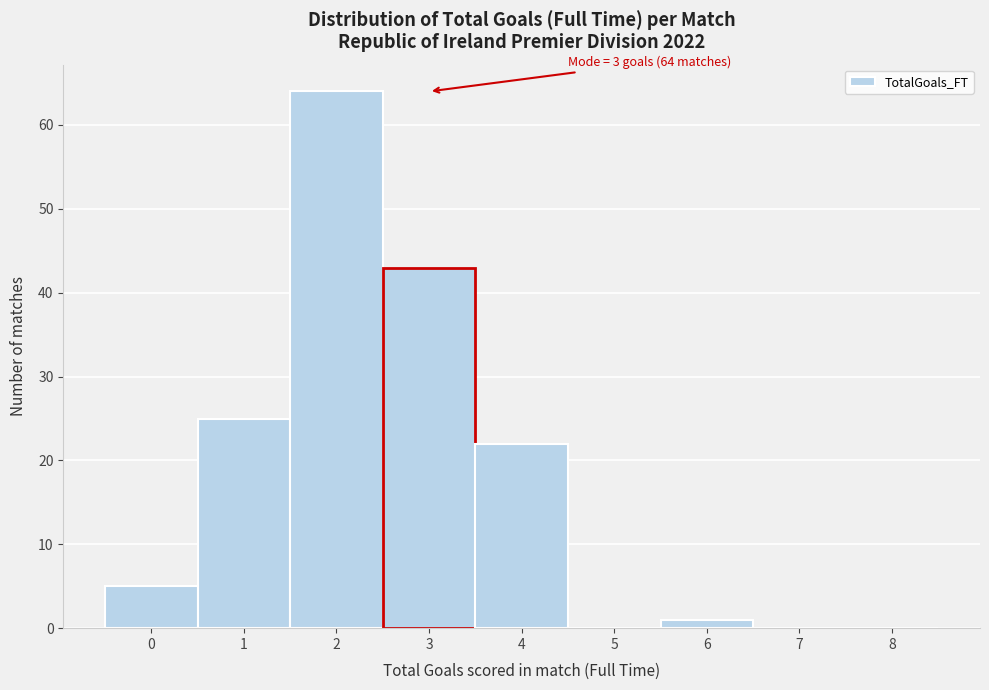

Which range on the x-axis has the tallest bar?

1.5 to 2.5